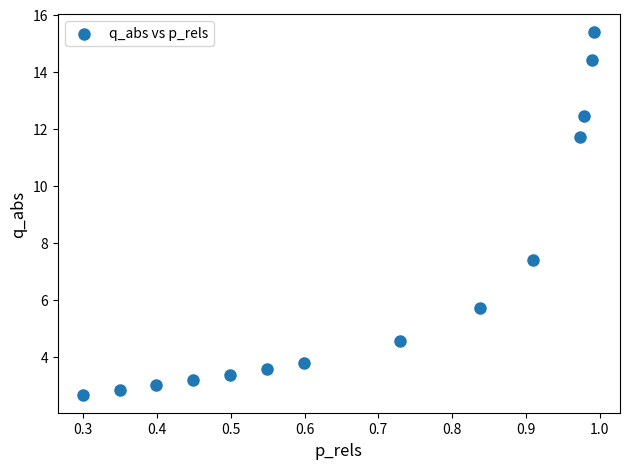

What Y value in the scatter plot is closest to 9?

7.4